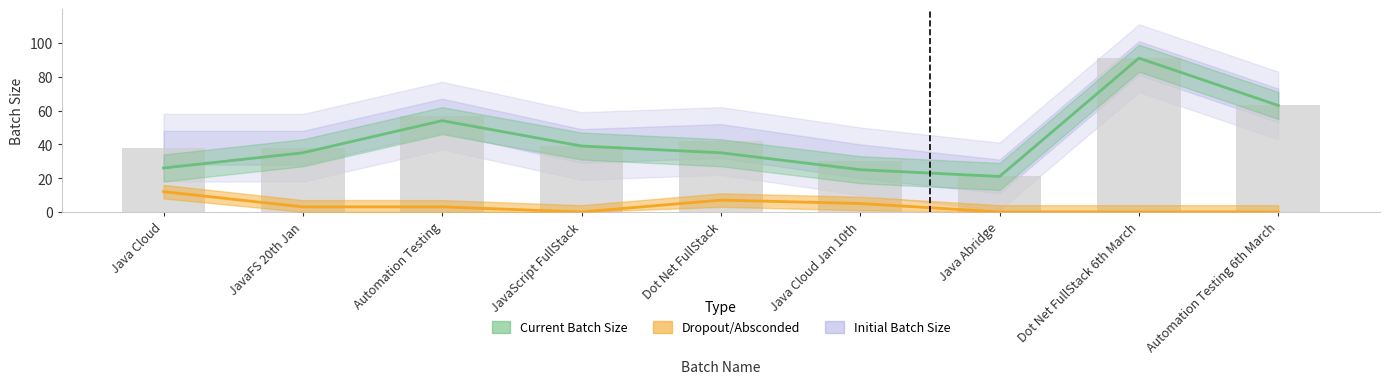

What is the label of the 6th bar from the right?

JavaScript FullStack